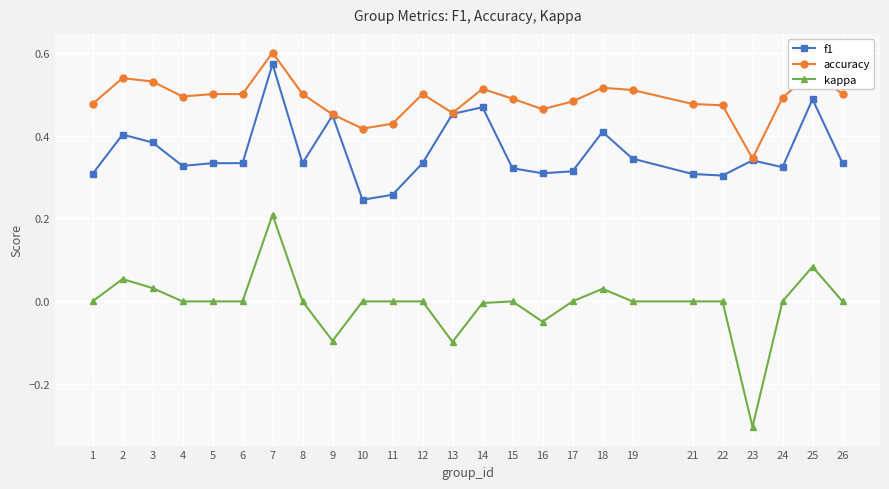

Is the value of f1 at 19 greater than the value of accuracy at 22?

No